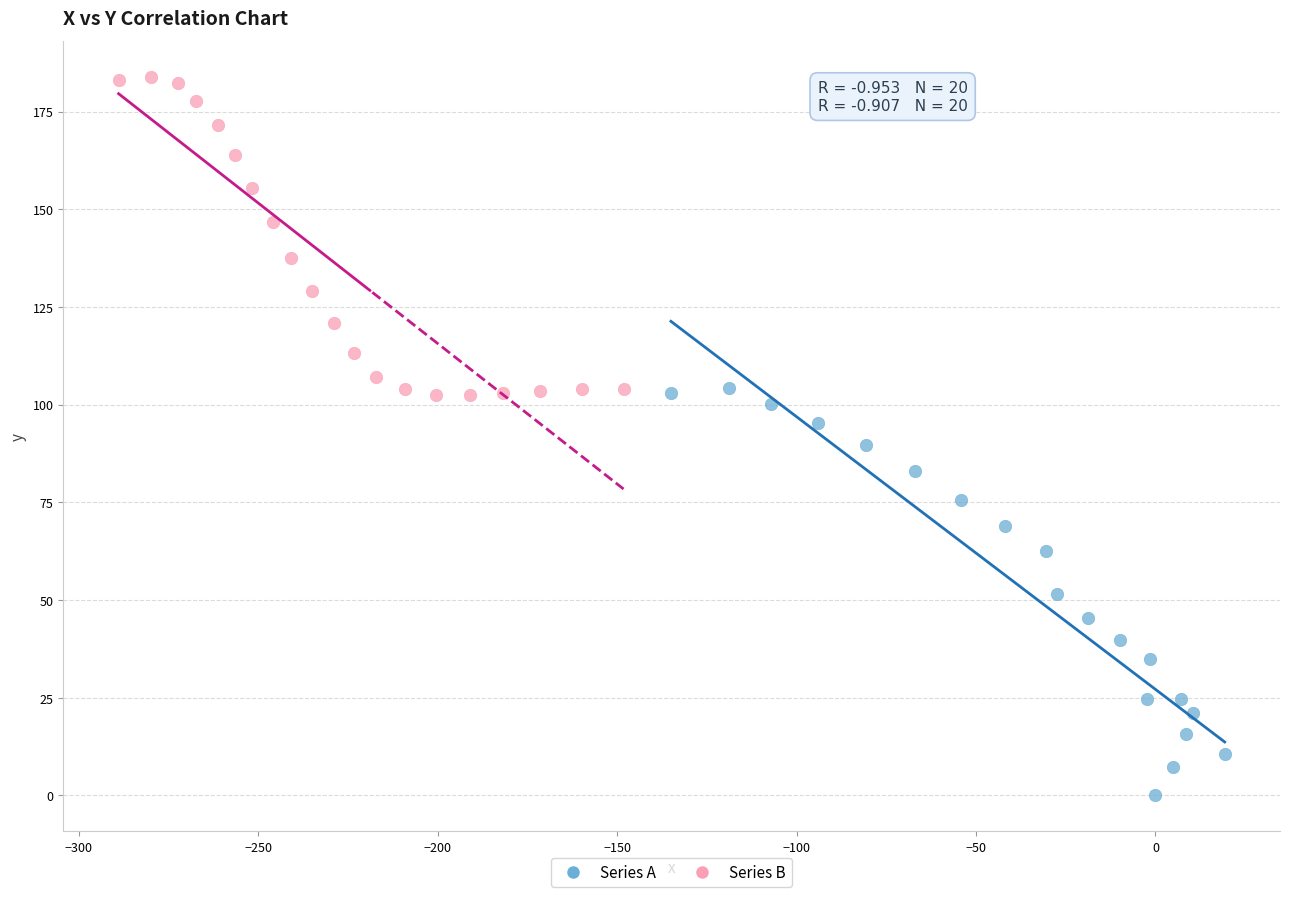

Which series has the widest spread of Y values?

Series A